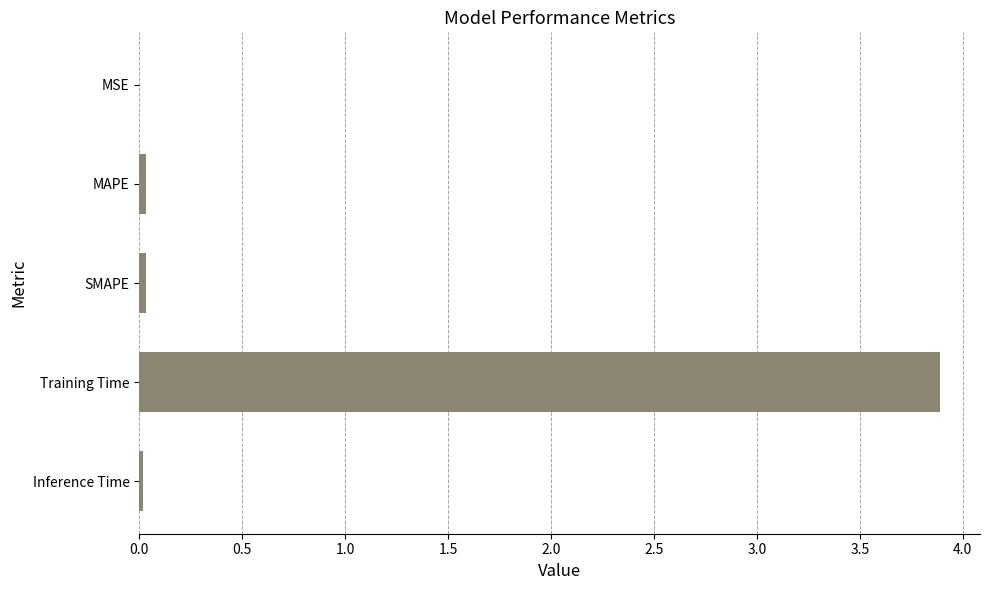

Read the value at Training Time.

3.9